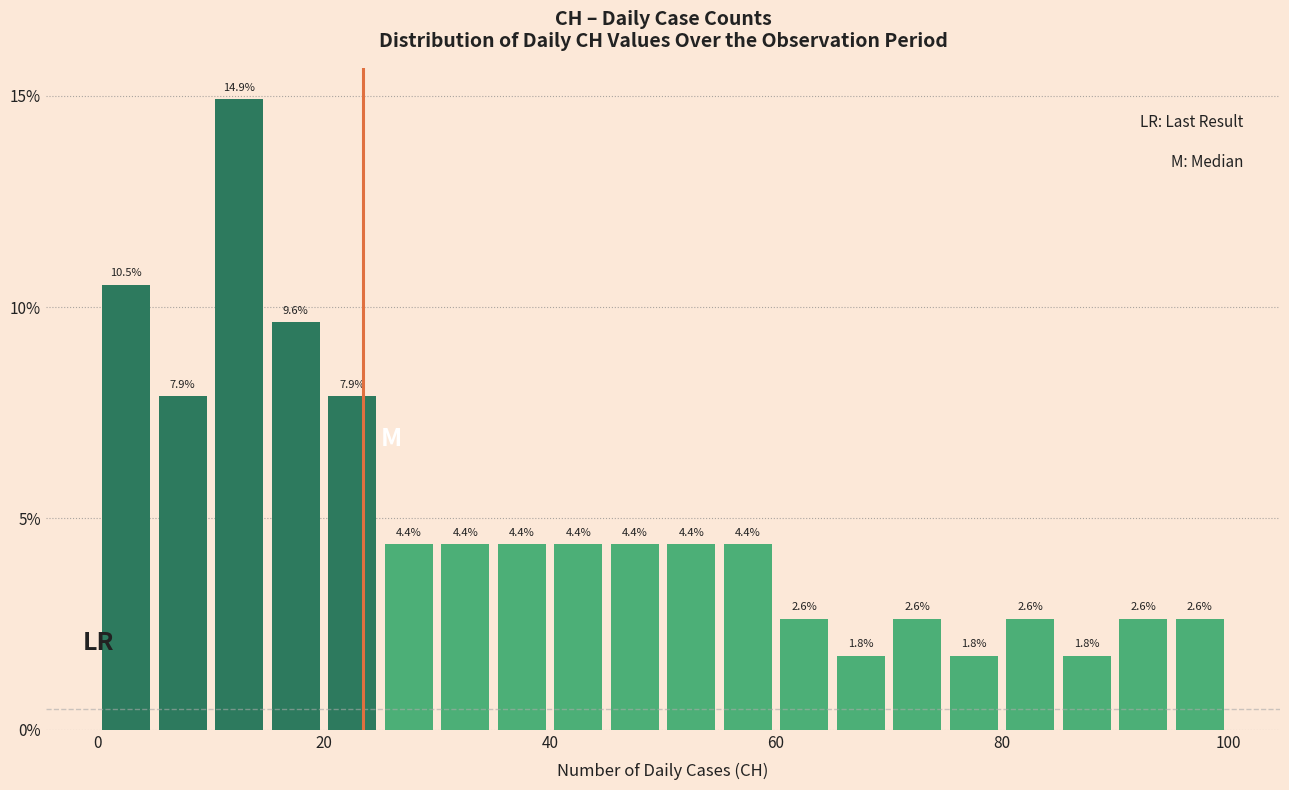

Read against the x-axis, roughly where is the centre of the tallest bar?

12